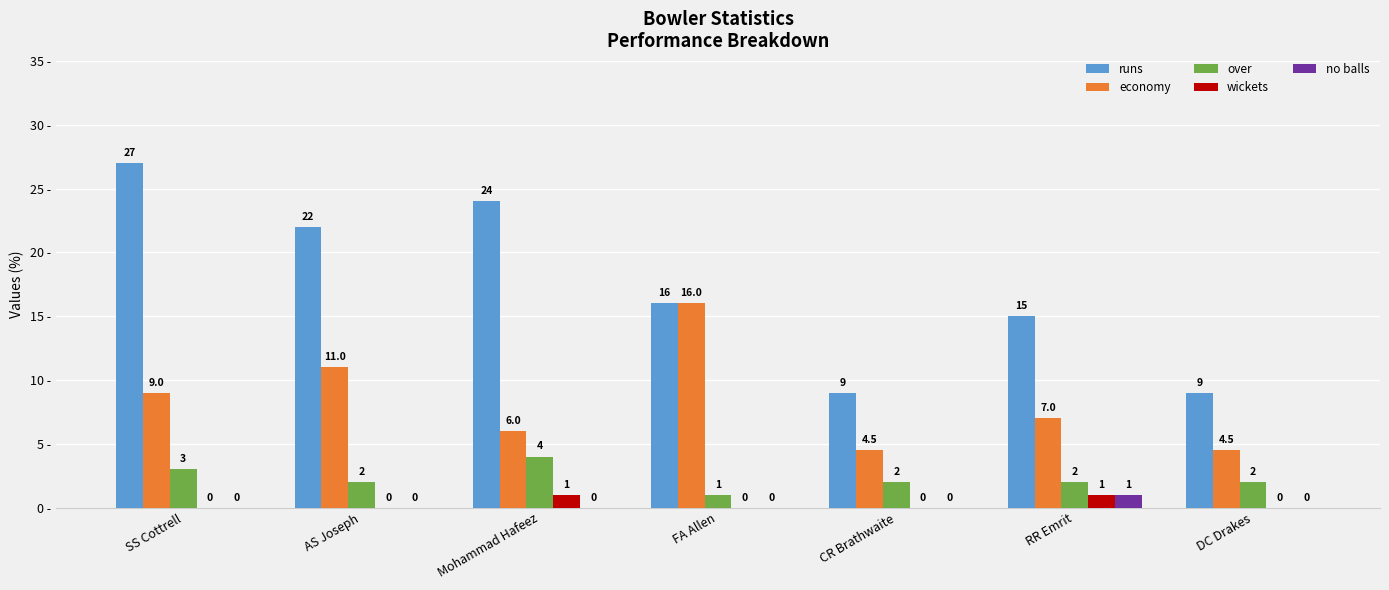

True or false: over has a value of 5.3 at SS Cottrell.

False